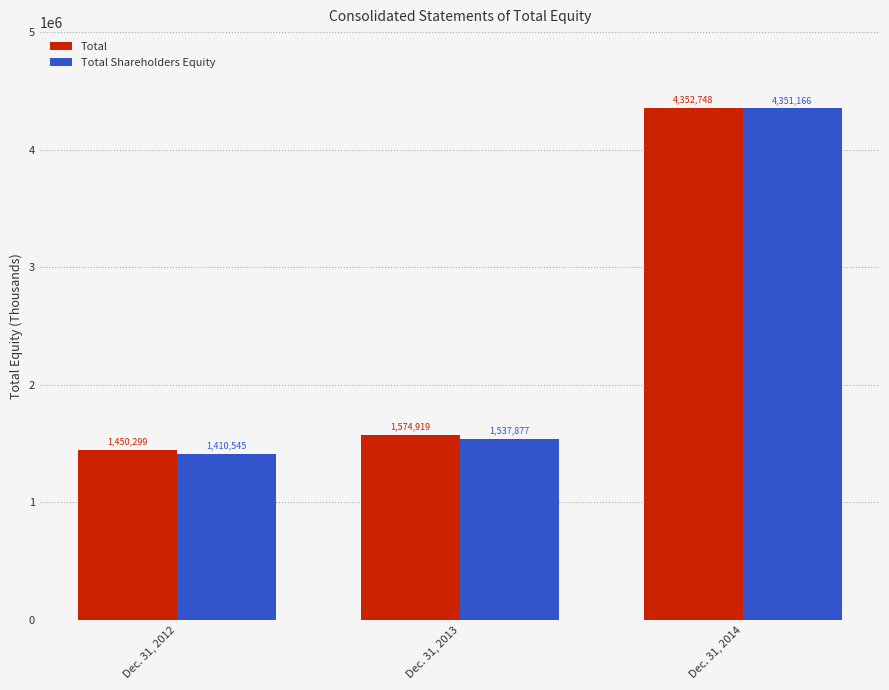

What is the minimum value for Total?

1450299